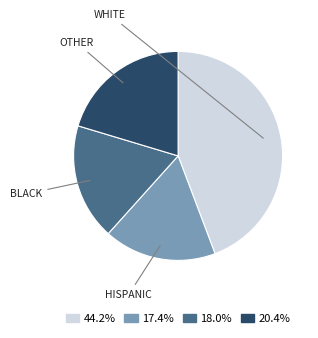

Does any single category account for the majority?

No